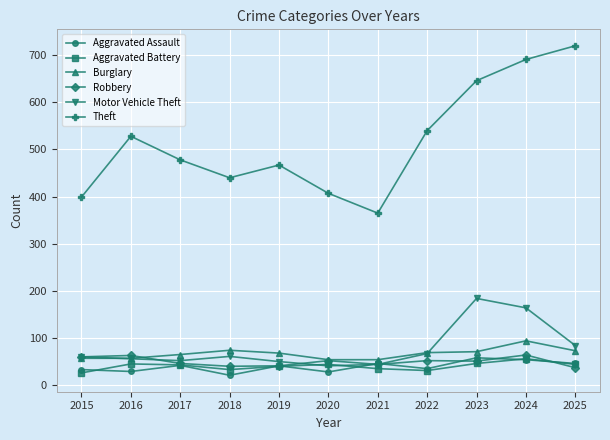

Which series has the largest total across all categories?

Theft